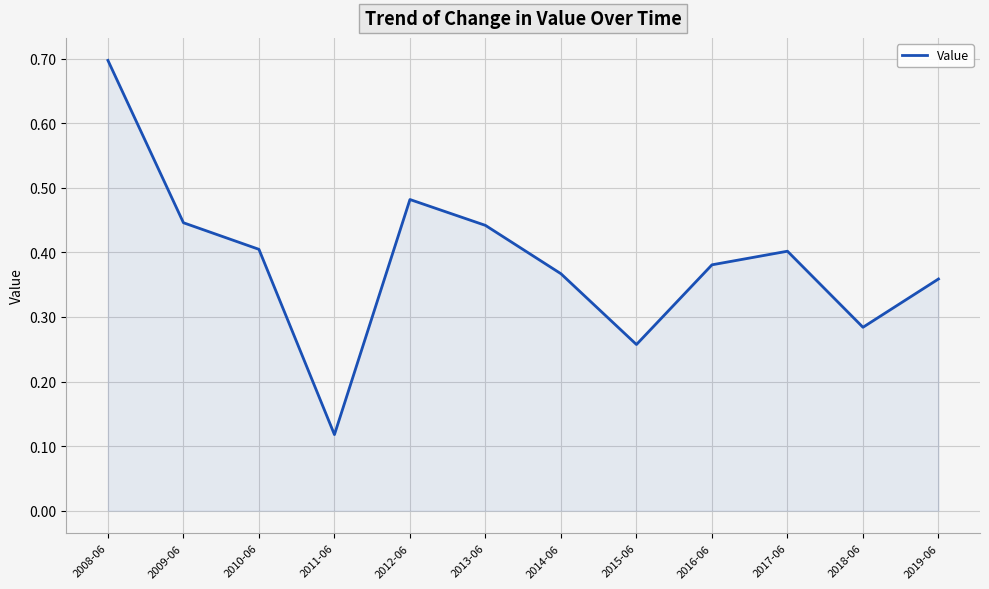

Where is the first local maximum?

2012-06